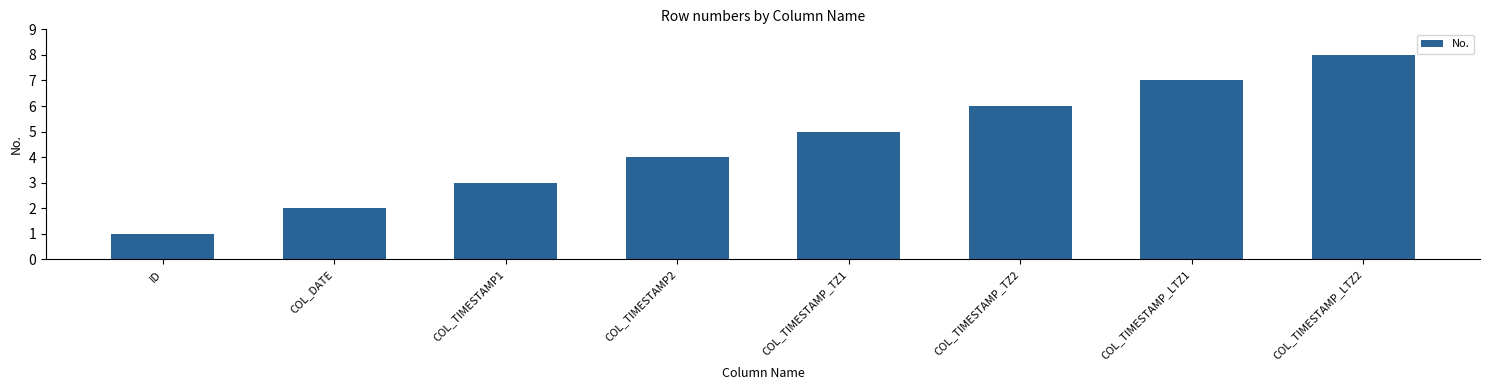

How many values are below 5?

4